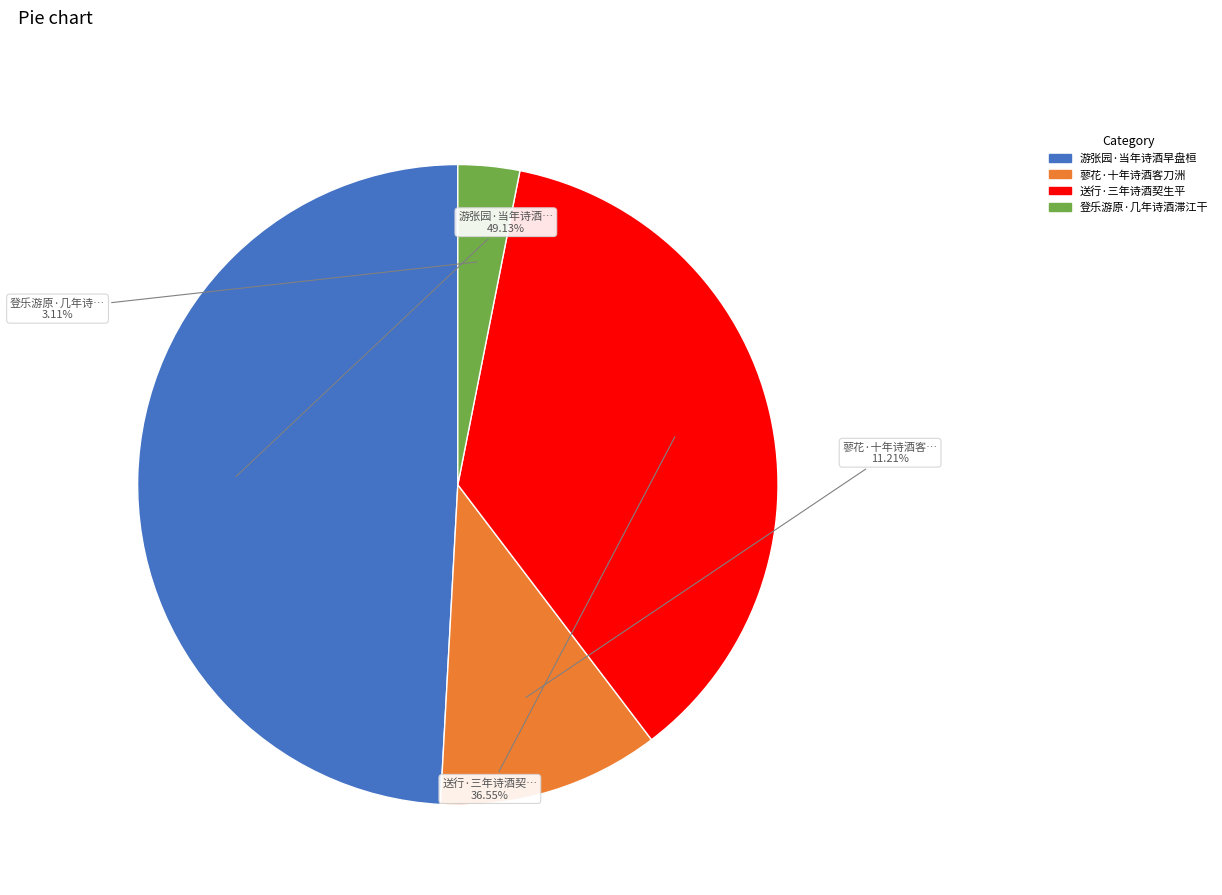

Is it true that 登乐游原·几年诗酒滞江干 is 14% of the pie?

False